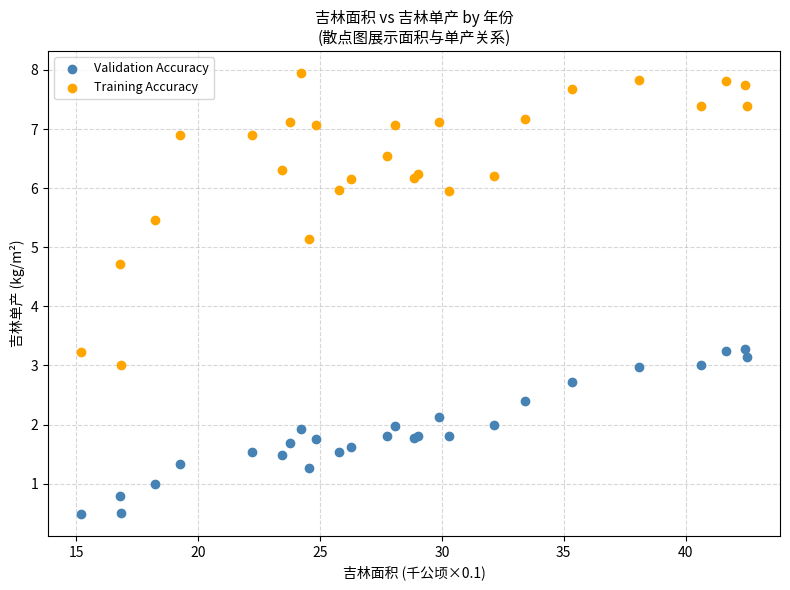

In the Training Accuracy series, what Y value is closest to 5?

5.1